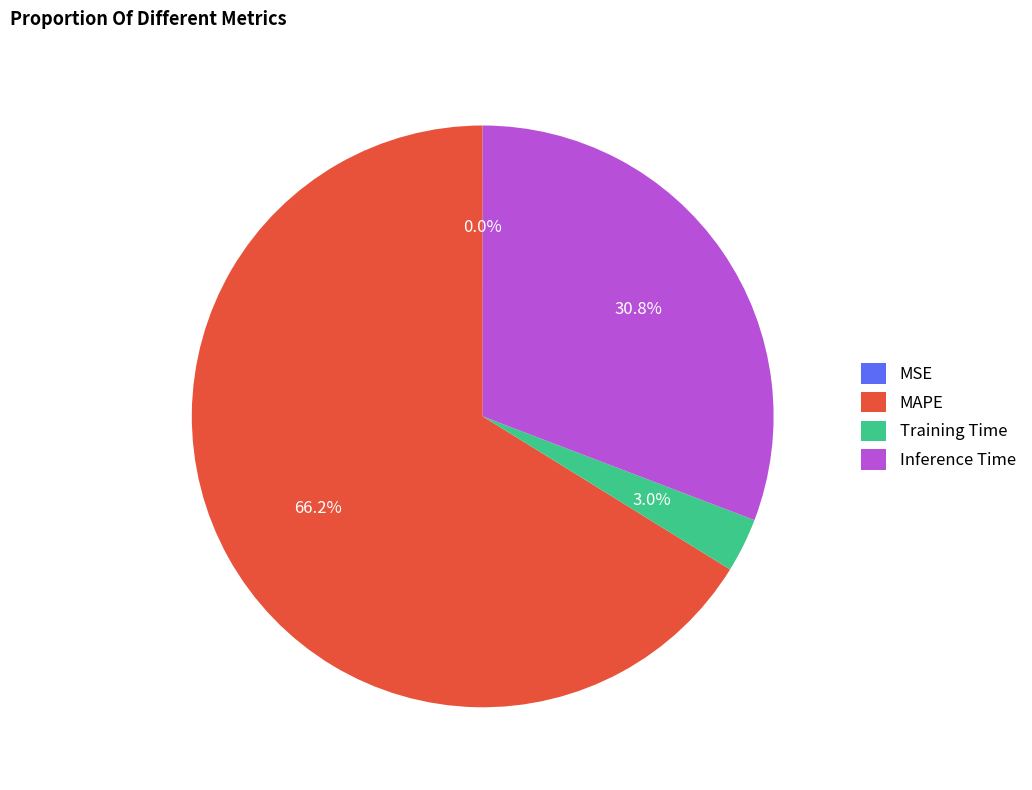

Is it true that Inference Time is 31% of the pie?

True